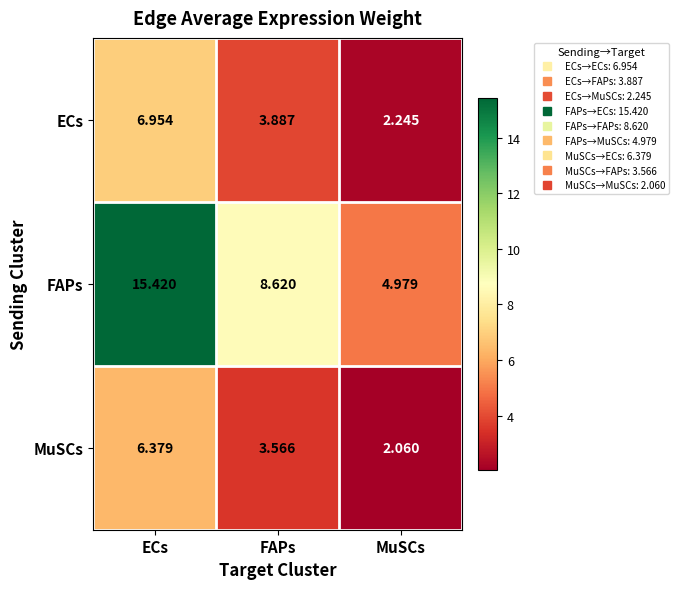

At which category is the sum across all series the highest?

ECs